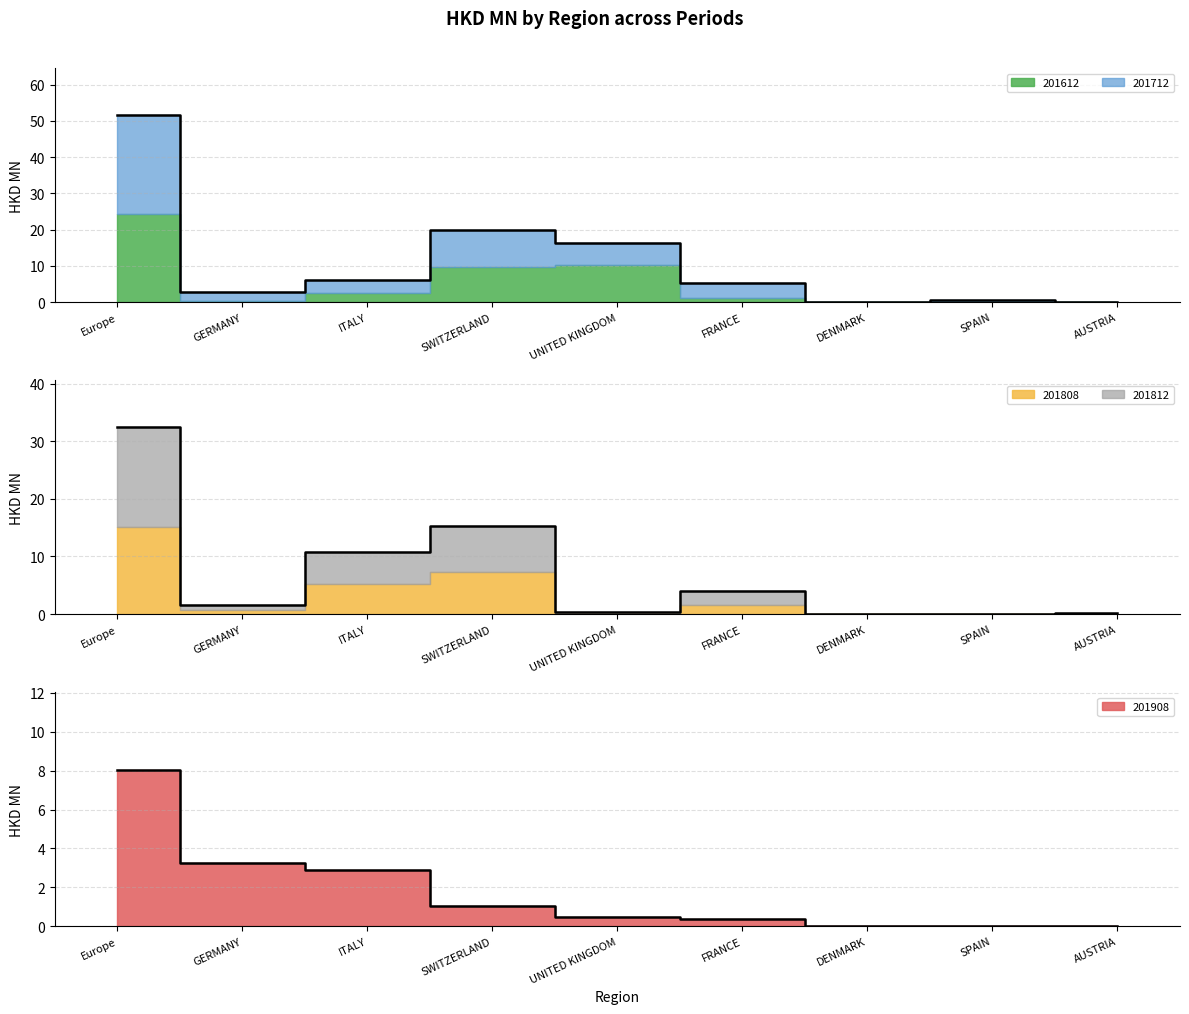

What is the label of the 4th point from the right?

FRANCE